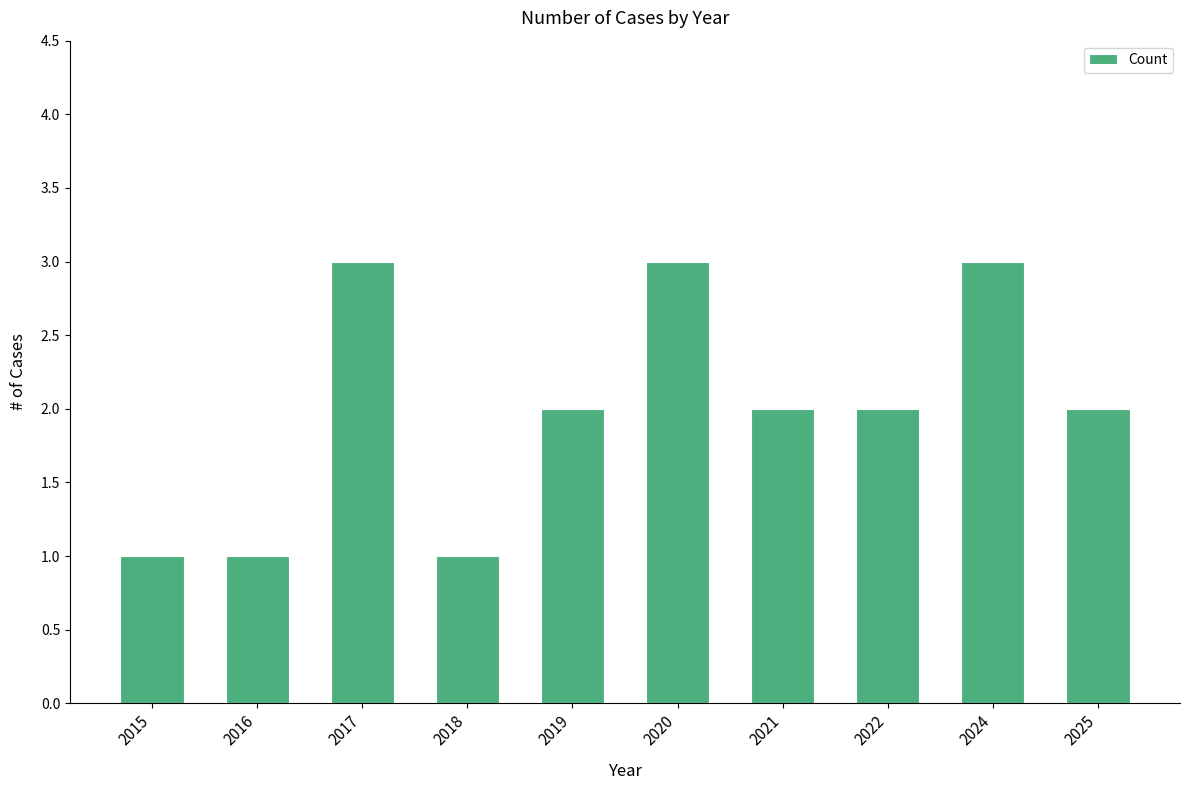

What is the maximum value shown in the chart?

3